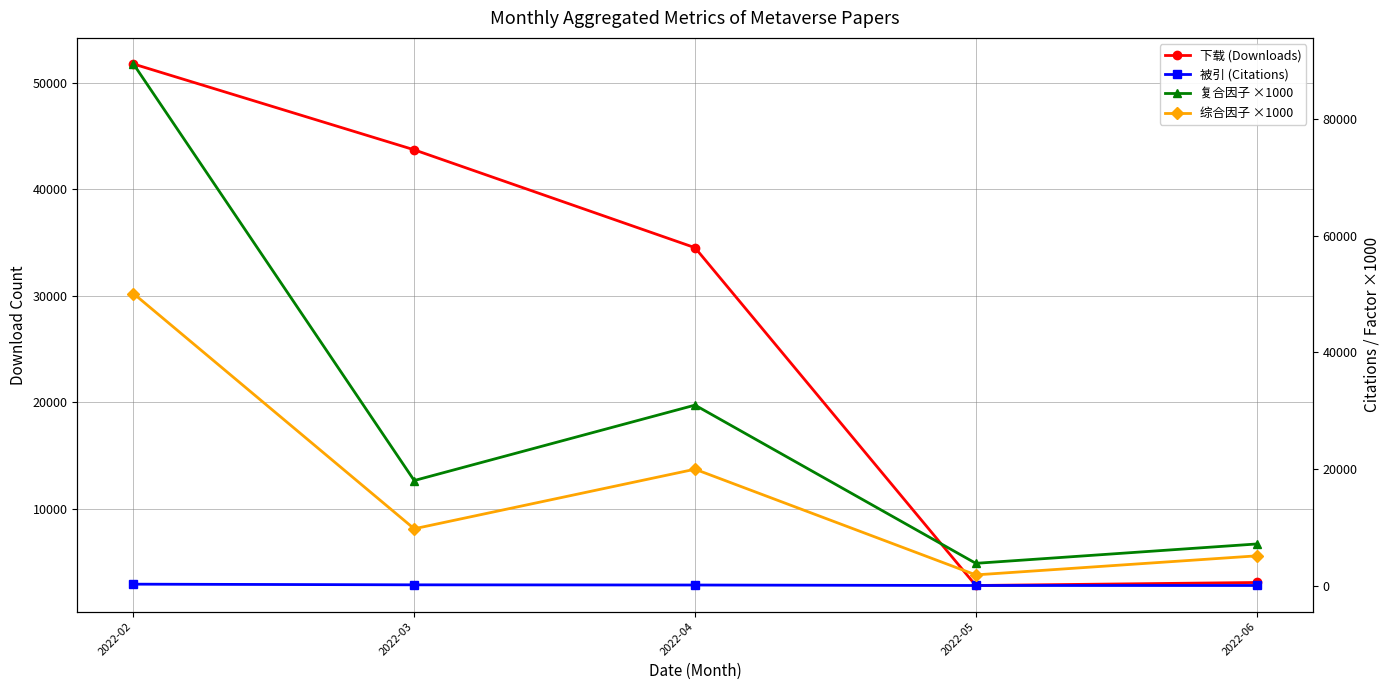

Which series has the largest range (max minus min)?

复合因子 ×1000